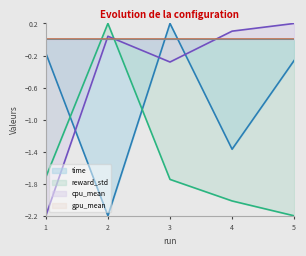

Which series ends up on top after the final intersection of reward_std and time?

time